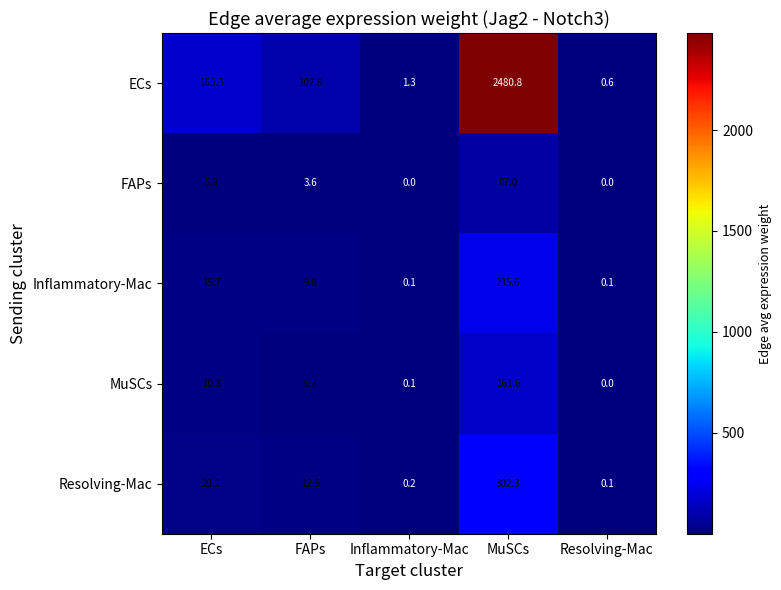

Which series has the largest range (max minus min)?

ECs